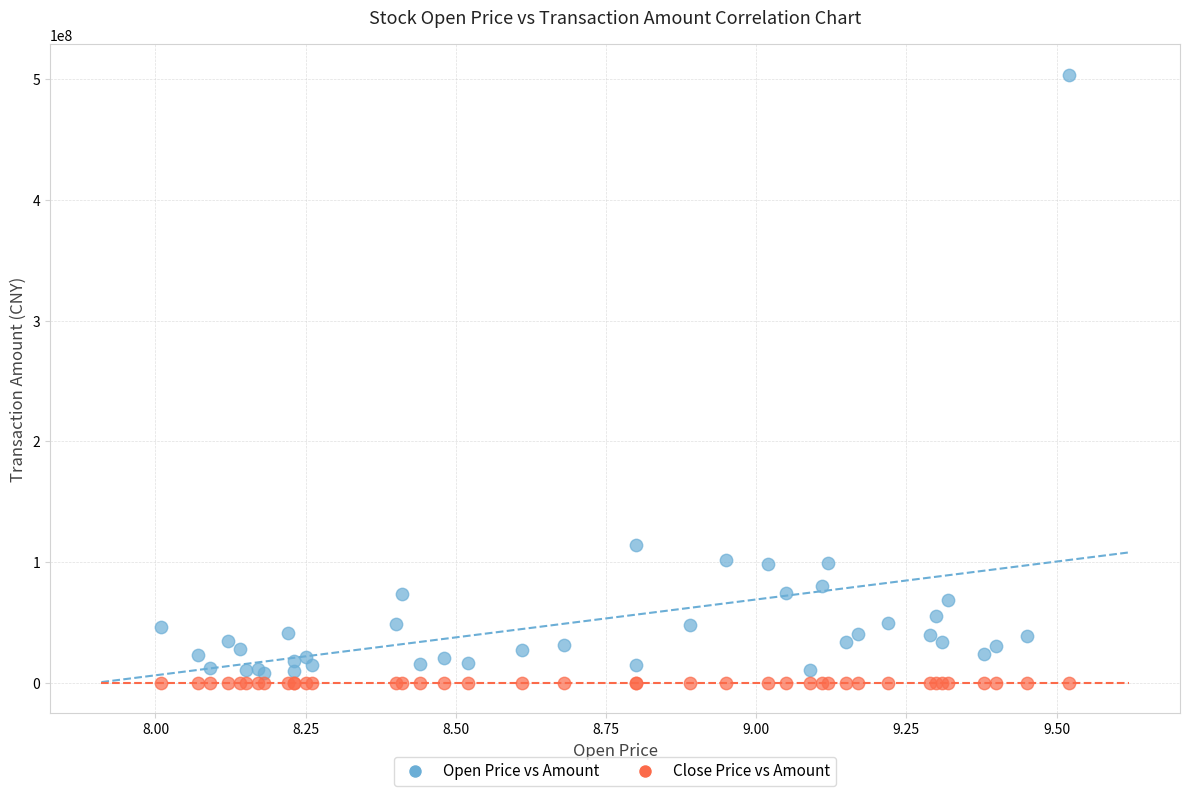

In the Open Price vs Amount series, what Y value is closest to 255746902?

114046311.0